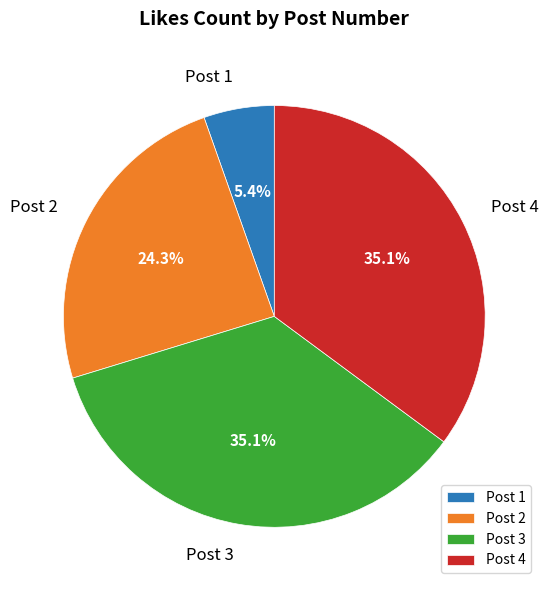

To the nearest percent, what is the difference between the largest and smallest slice percentages?

30%